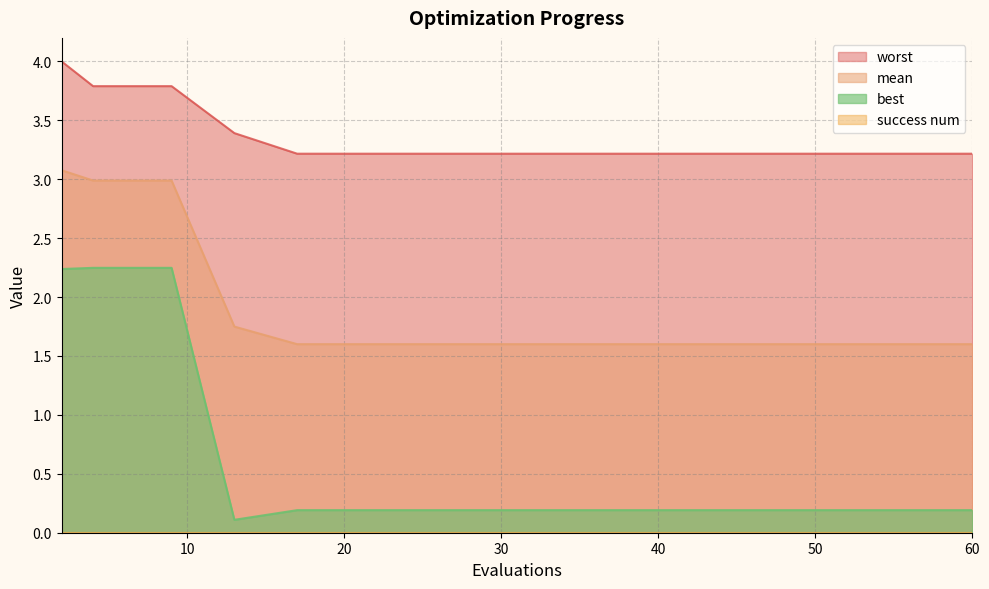

How many lines are shown in the chart?

4